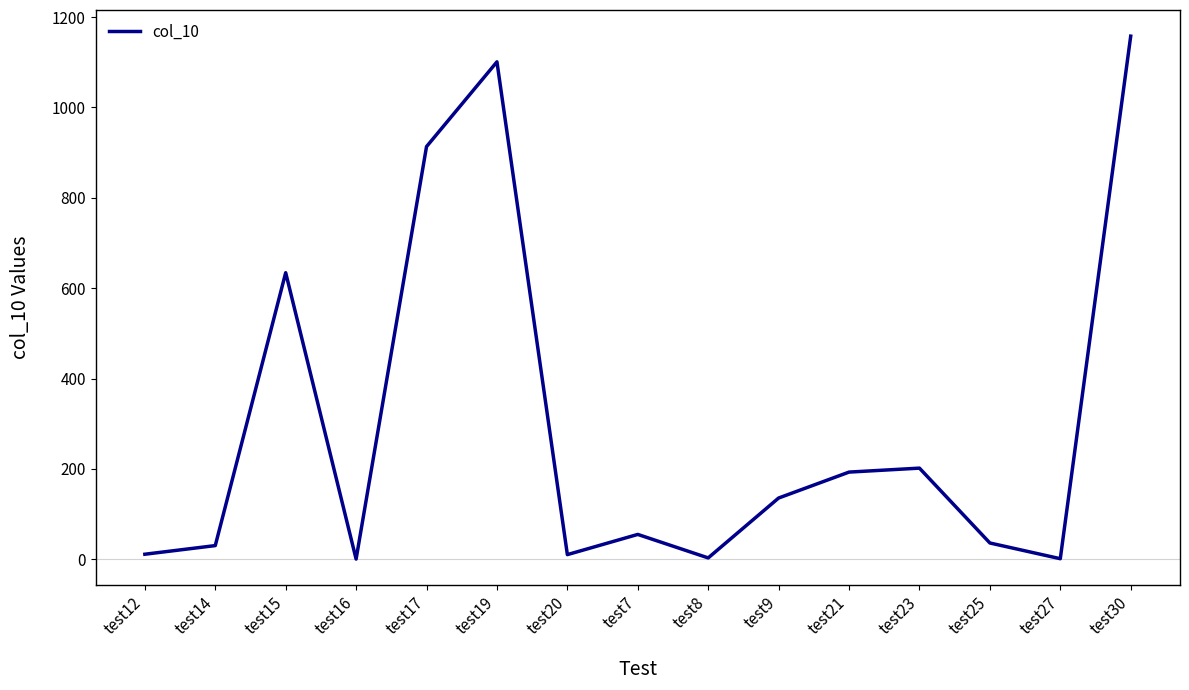

Approximately how many times larger is the value at test17 compared to test15?

1.4